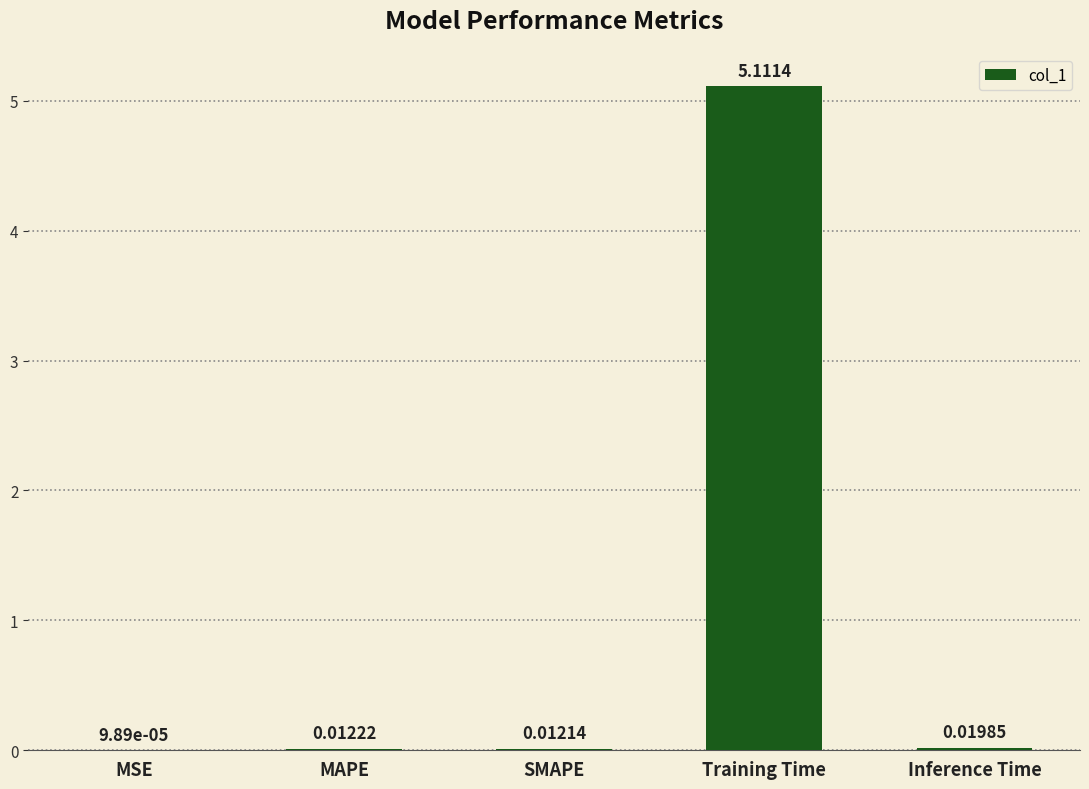

What is the sum of all values?

5.2